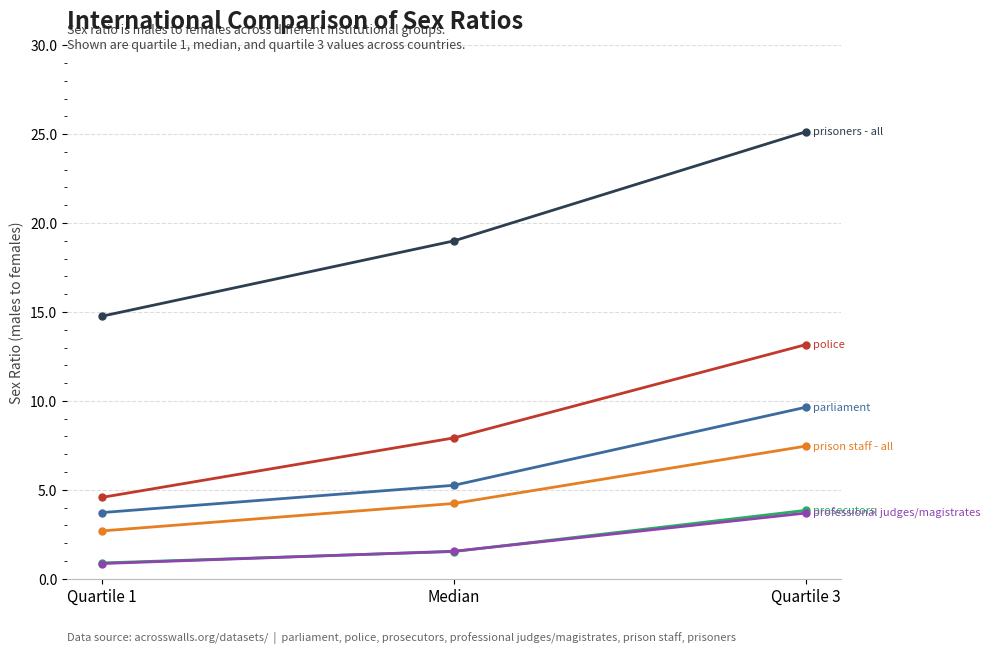

How many lines are shown in the chart?

6